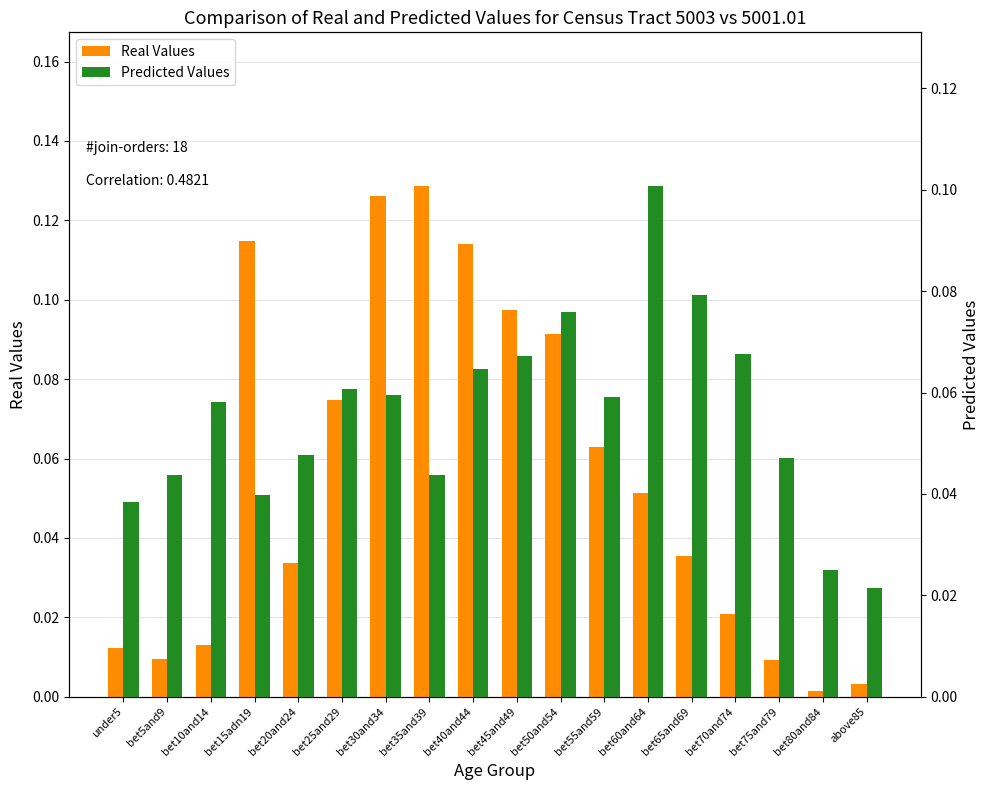

At which category is the sum across all series the highest?

bet30and34